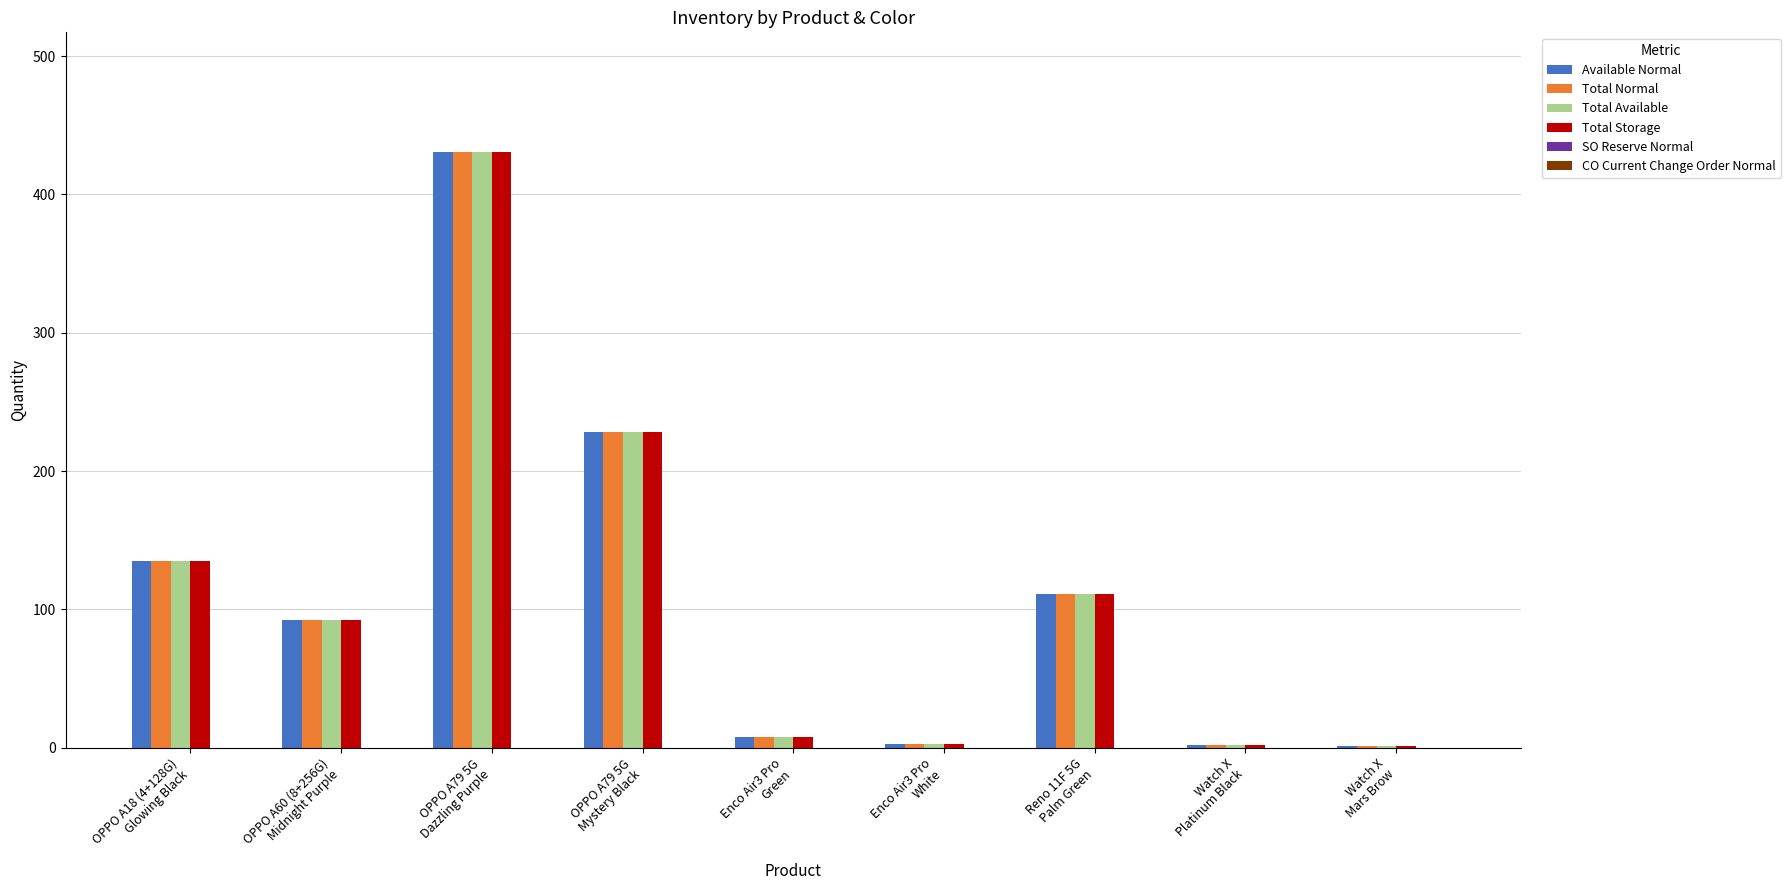

What is the sum of the Total Available values at Watch X
Platinum Black and Enco Air3 Pro
Green?

10